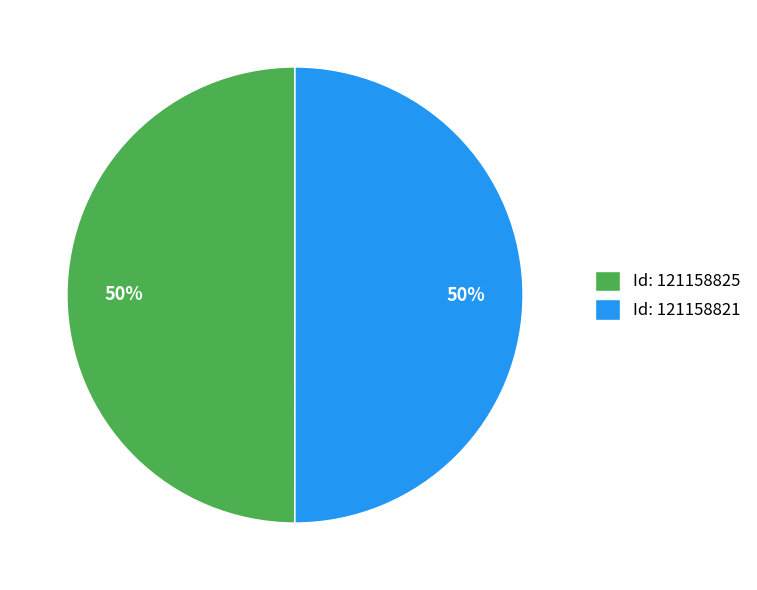

True or false: Id: 121158825 accounts for 50% of the total.

True